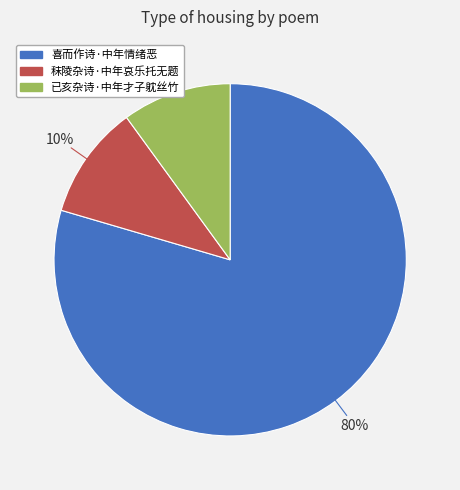

Do 已亥杂诗·中年才子躭丝竹 and 喜而作诗·中年情绪恶 together represent more than half of the pie?

Yes